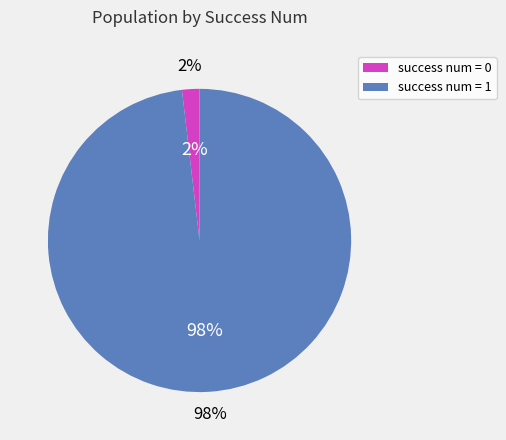

True or false: 1 accounts for 99% of the total.

False